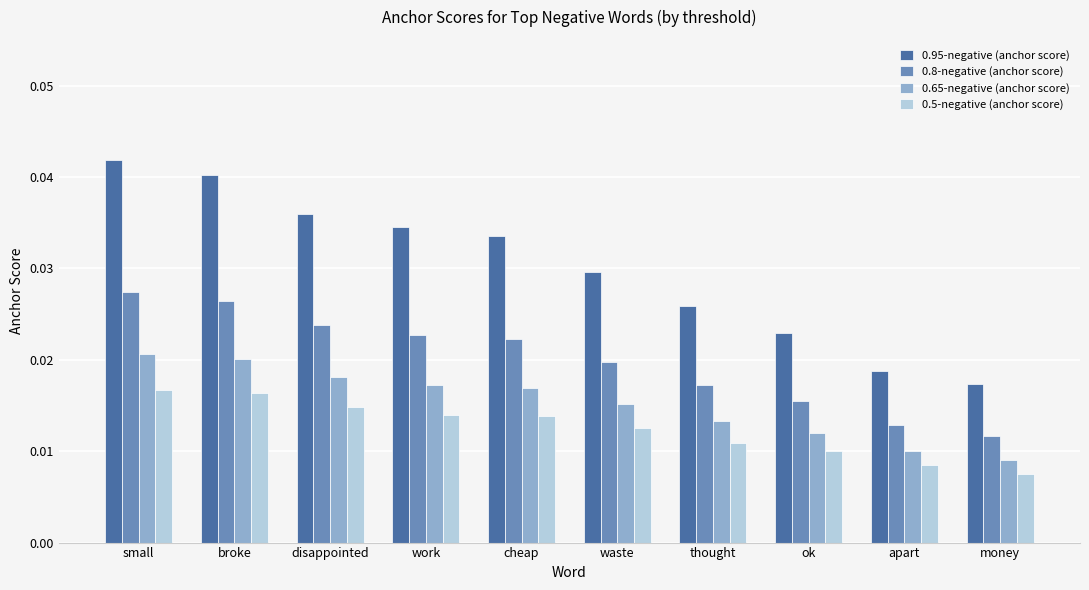

What is the label of the 5th bar from the left?

cheap